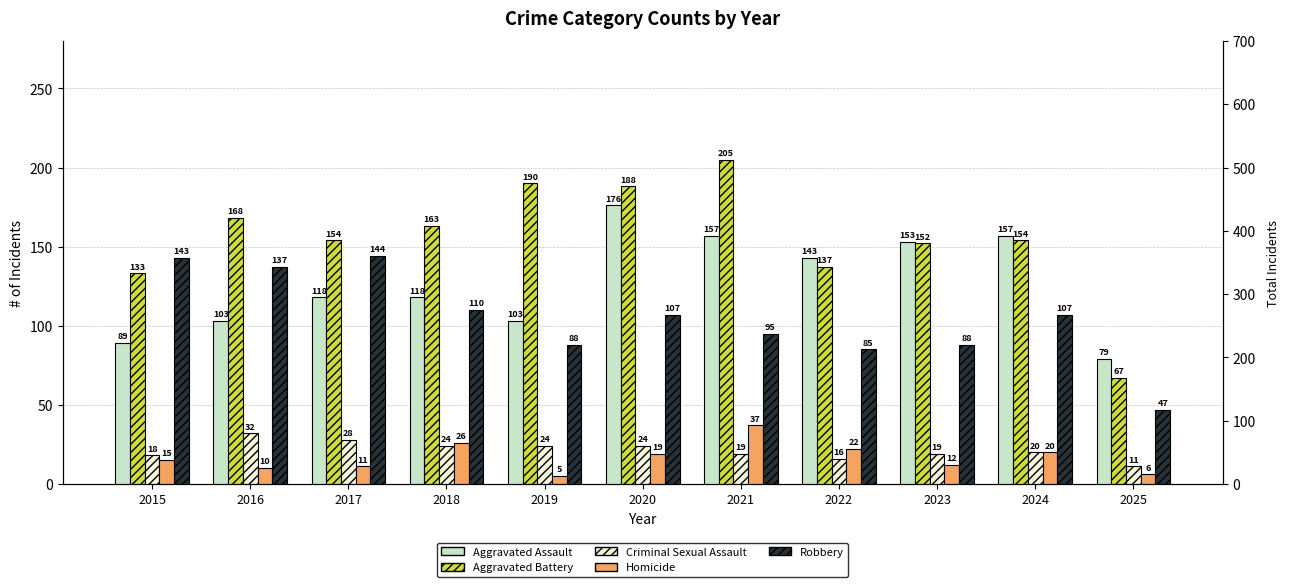

What is the minimum value shown in the chart?

5